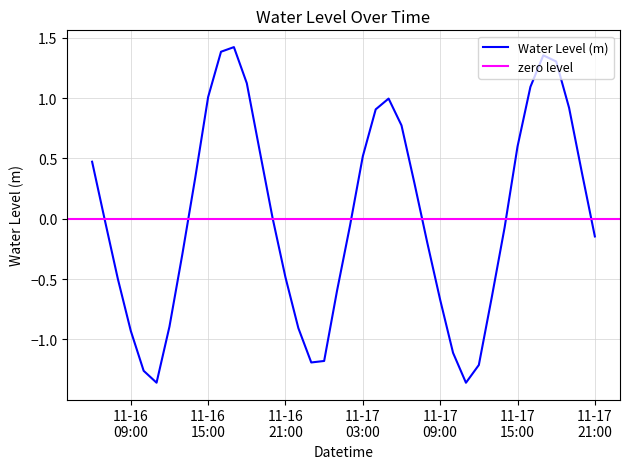

Which category has the highest value across all series?

2024-11-16 17:00:00